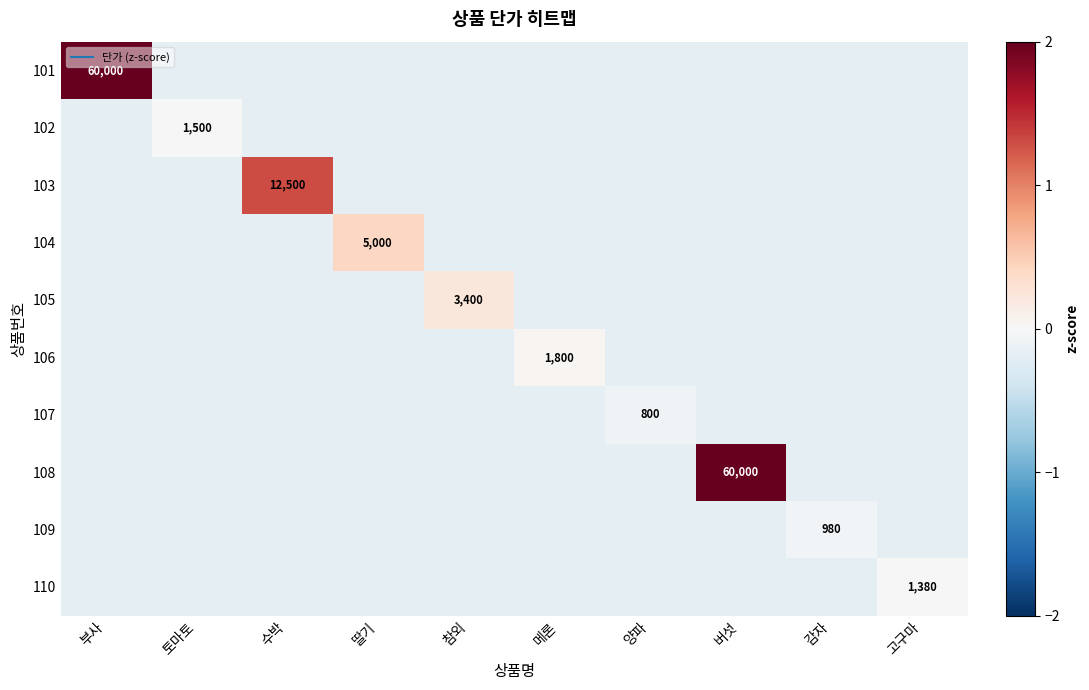

True or false: 105 has a value of -0.3 at 양파.

False